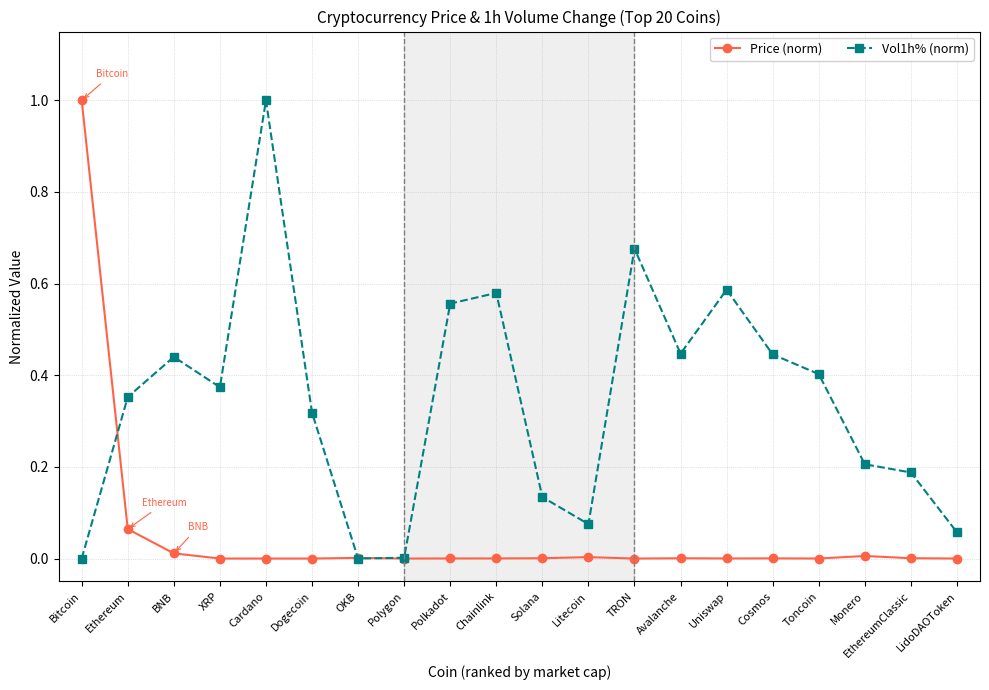

Where is the first local minimum for Vol1h% (norm)?

XRP